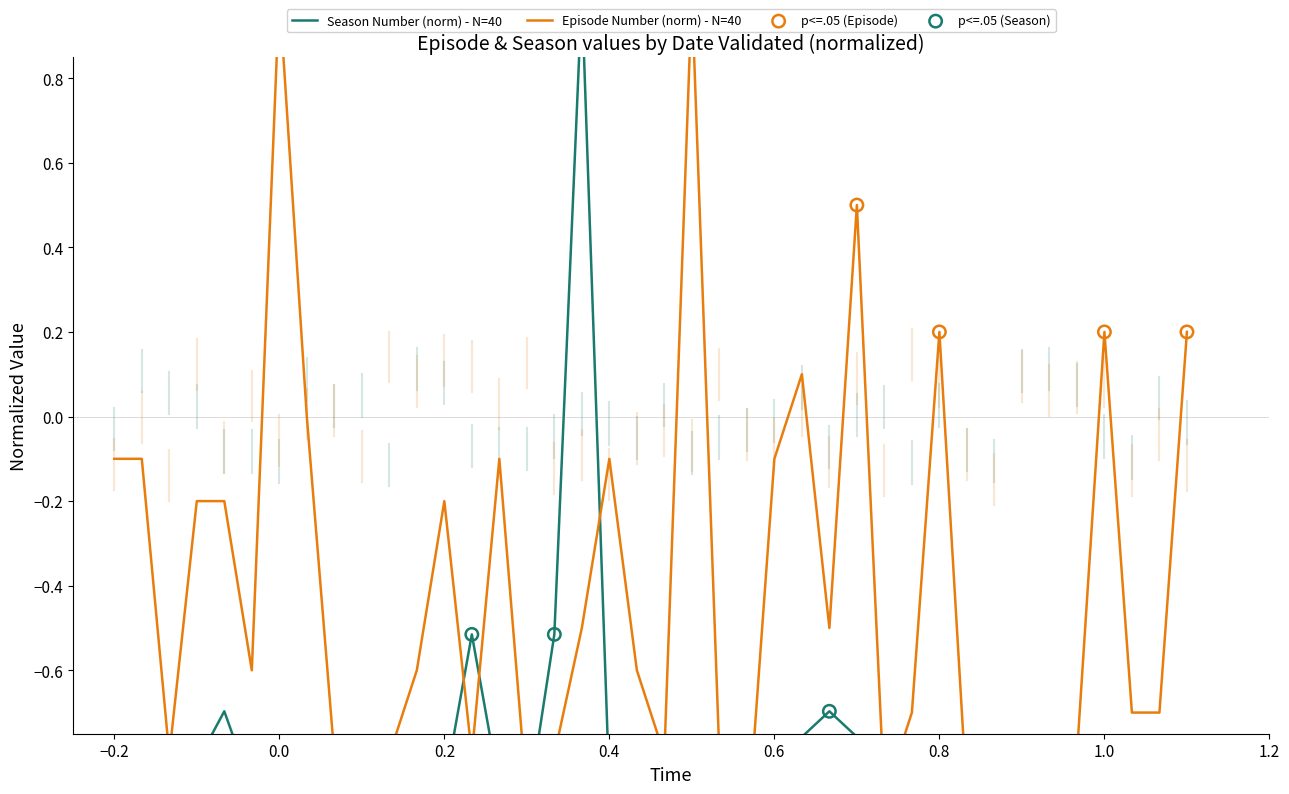

Which series has the widest spread of Y values?

Episode Number